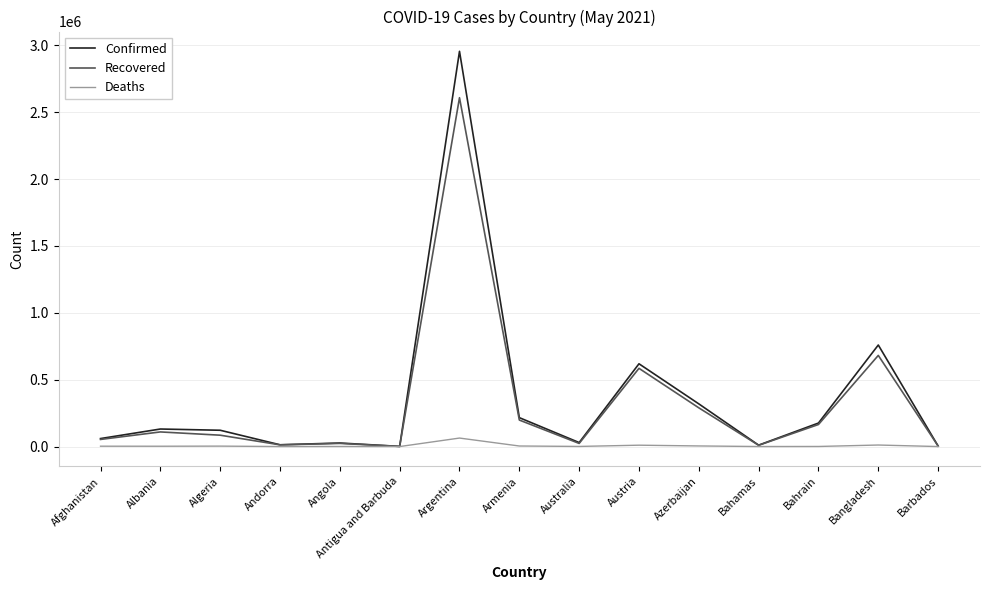

Which category has the highest value in the Recovered series?

Argentina